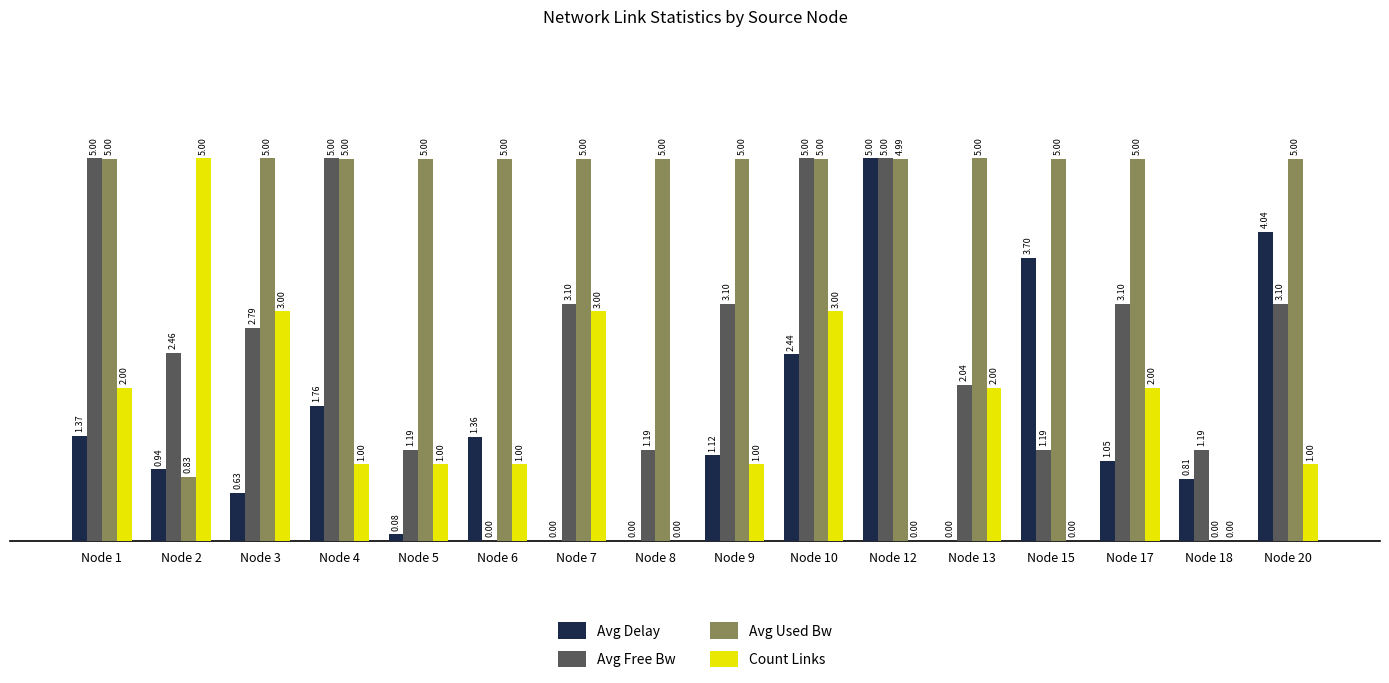

What is the total value across all series at Node 5?

7.3